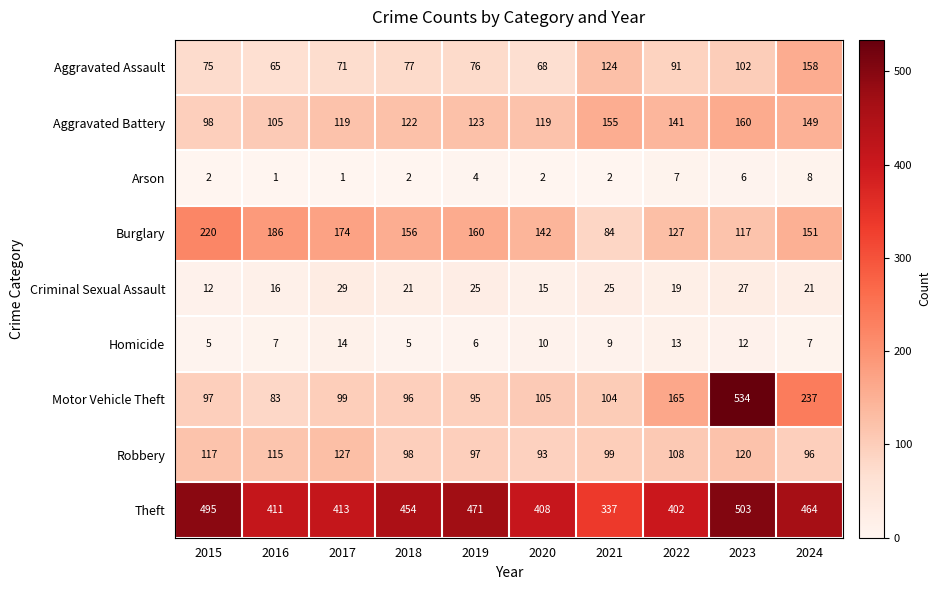

What is the approximate value of Aggravated Assault at 2024?

158